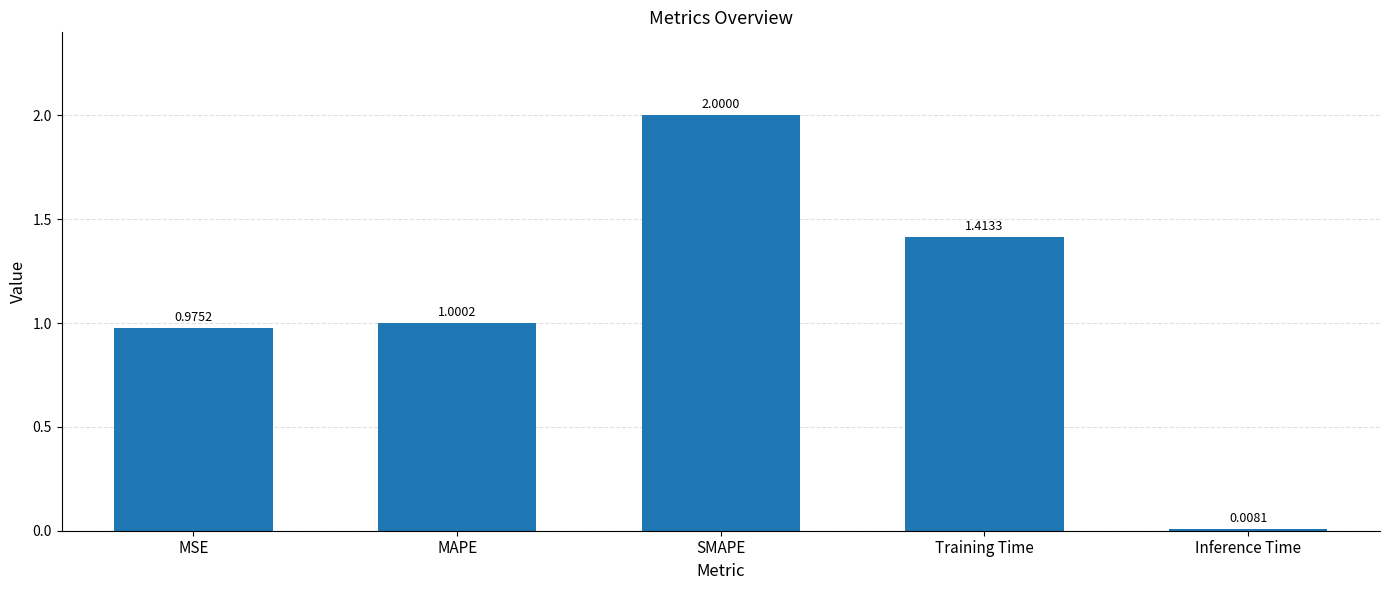

Where does the data first go above 1?

MAPE